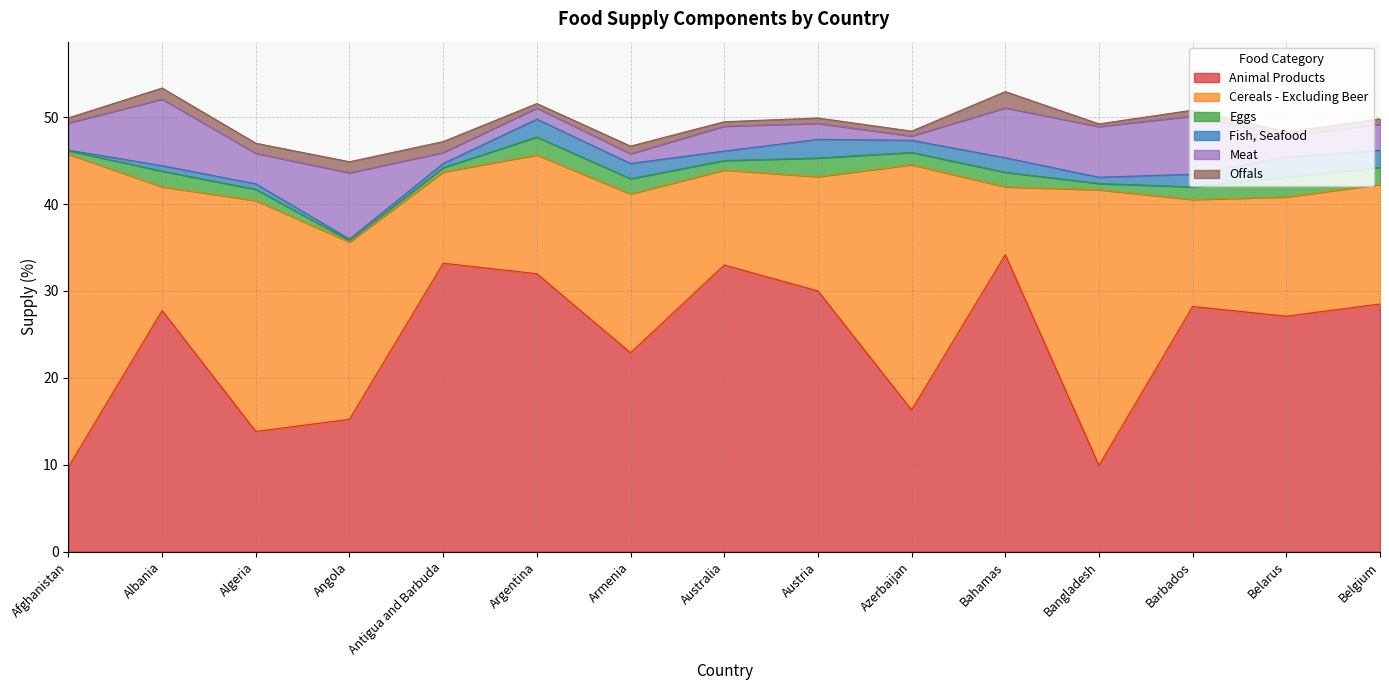

Where is the first local minimum for Eggs?

Angola